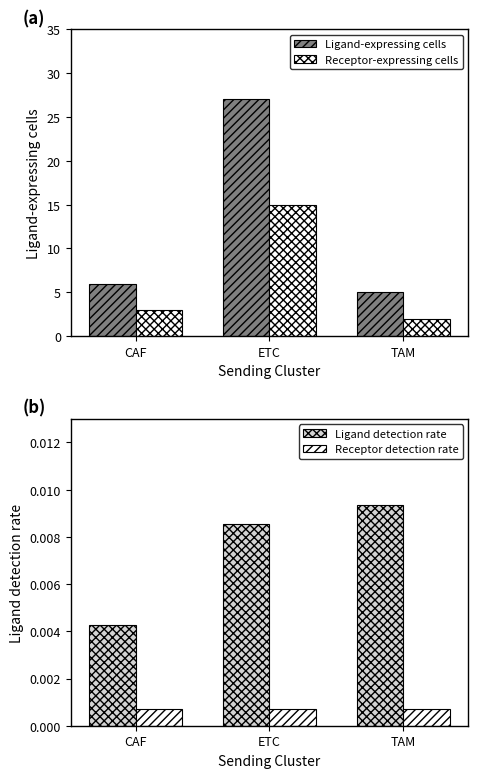

What is the difference between the maximum and minimum values in the Ligand-expressing cells series?

22